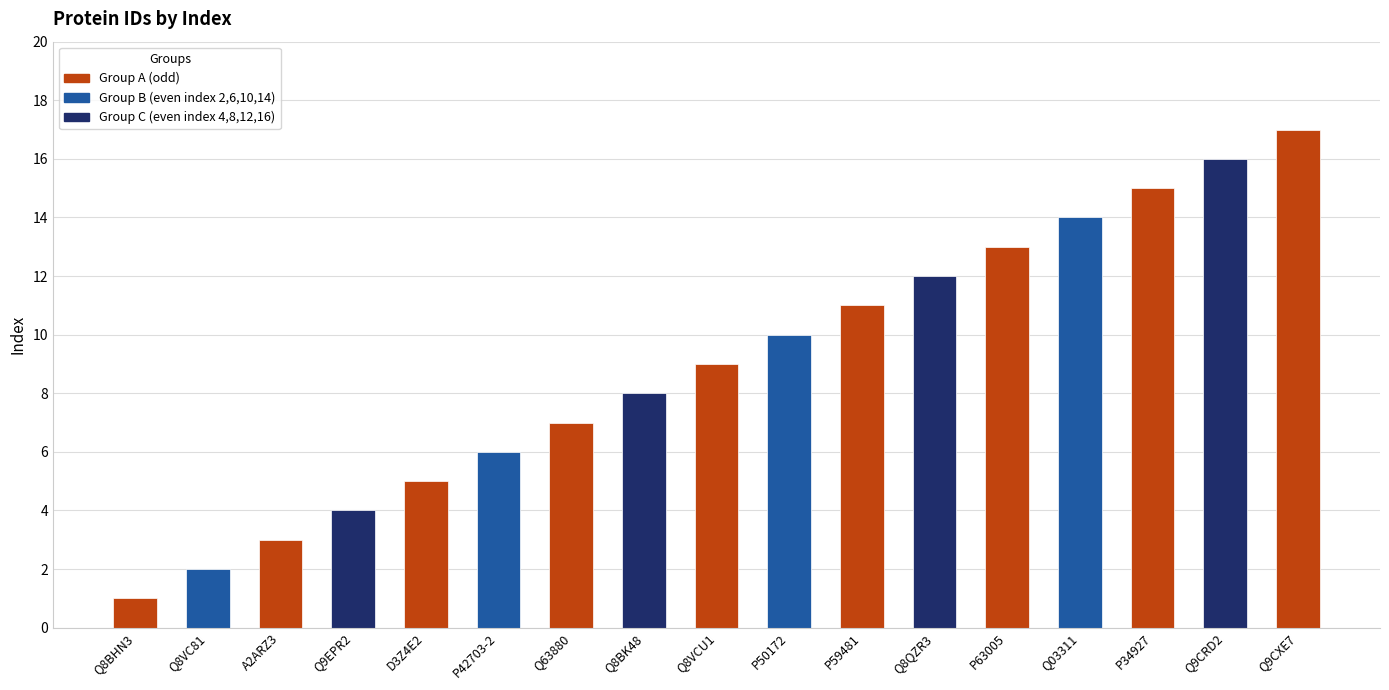

What is the label of the 4th bar from the right?

Q03311